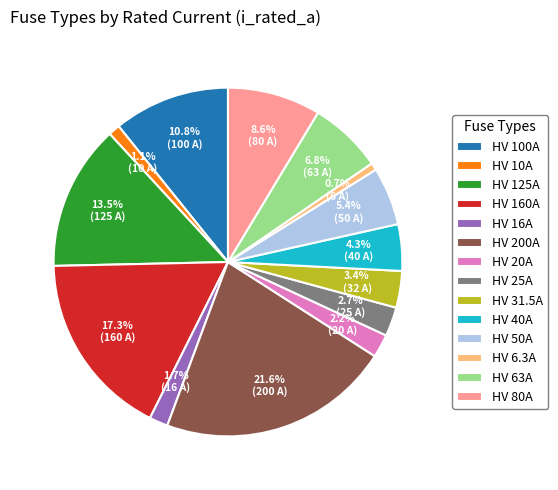

What percentage is the HV 200A slice, to the nearest percent?

22%